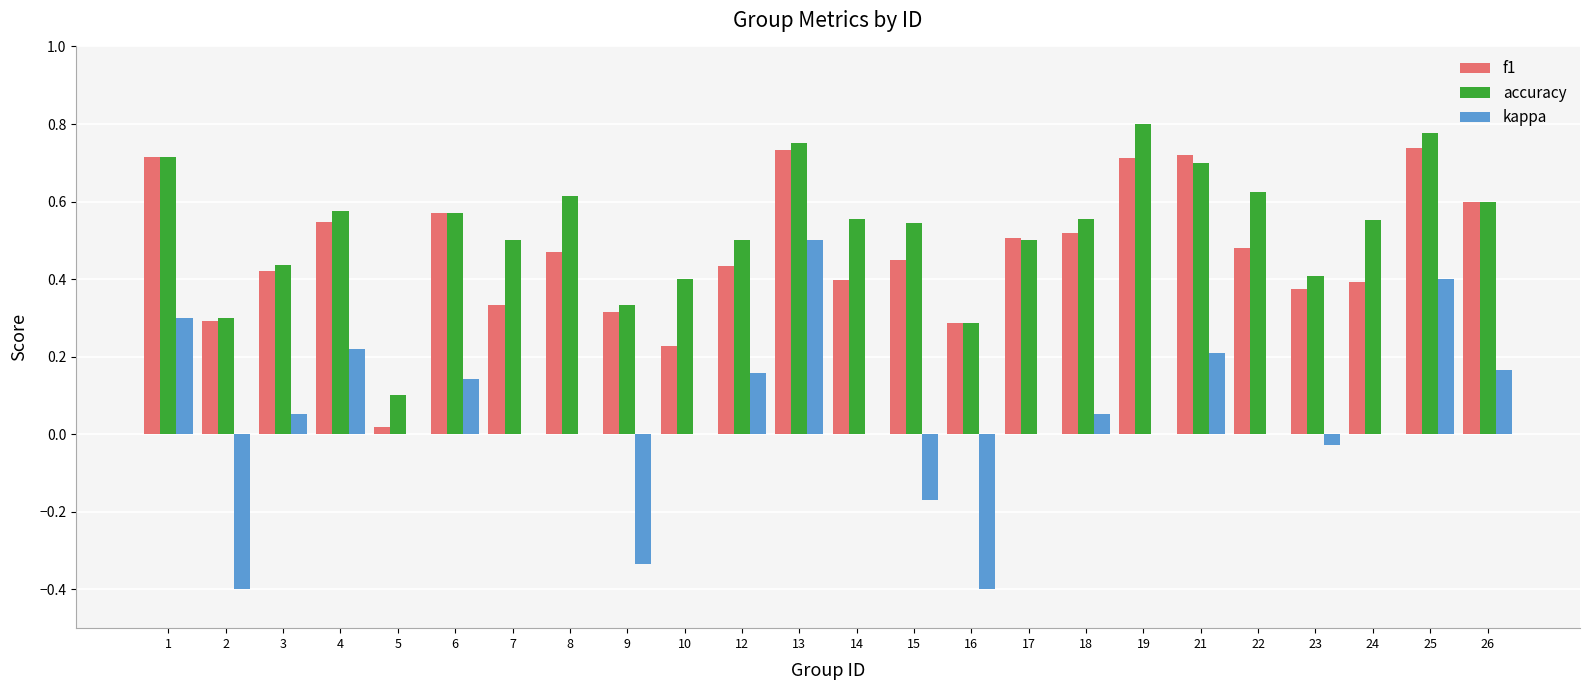

At which category is the sum across all series the highest?

13